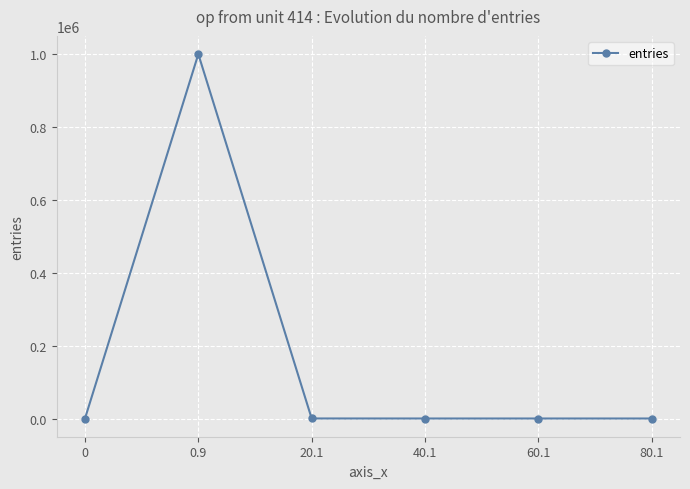

True or false: there are more than 0 points higher than both neighbors.

True